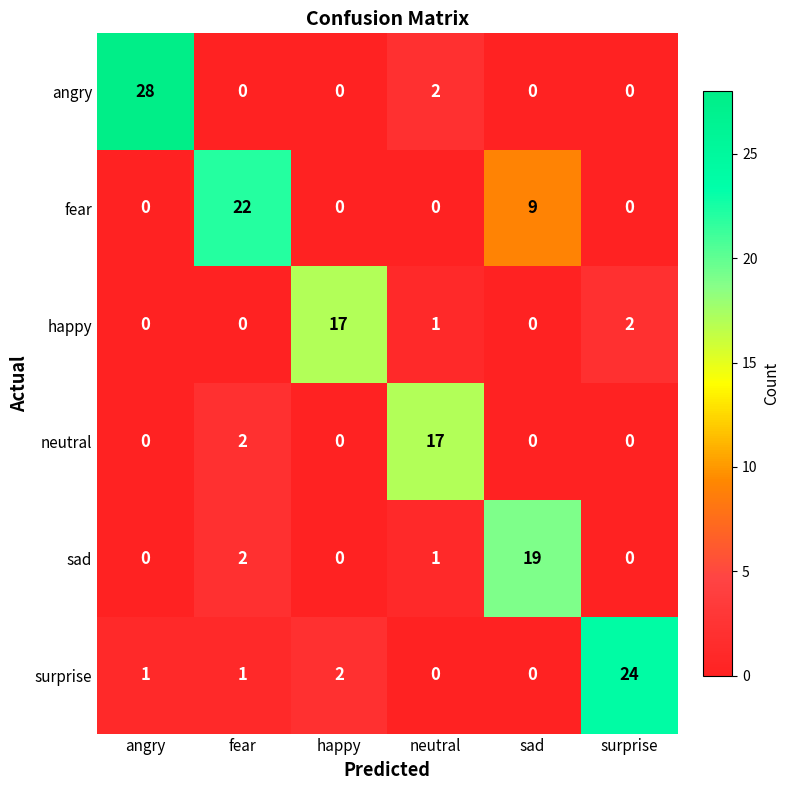

What is the total value across all series at neutral?

21